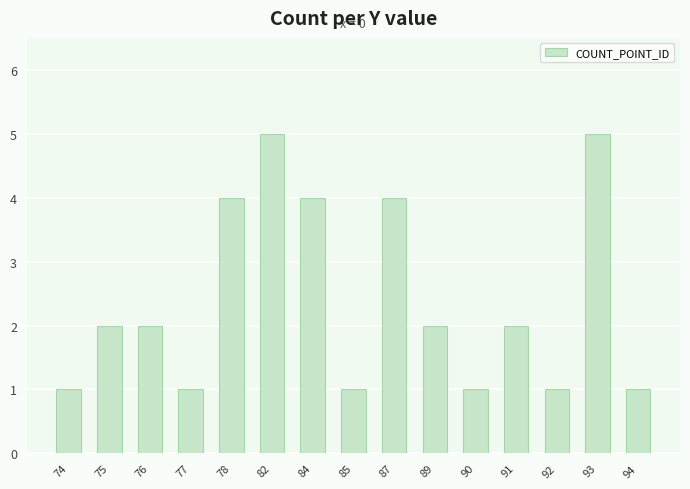

Count the values in the range 1 to 4.

13